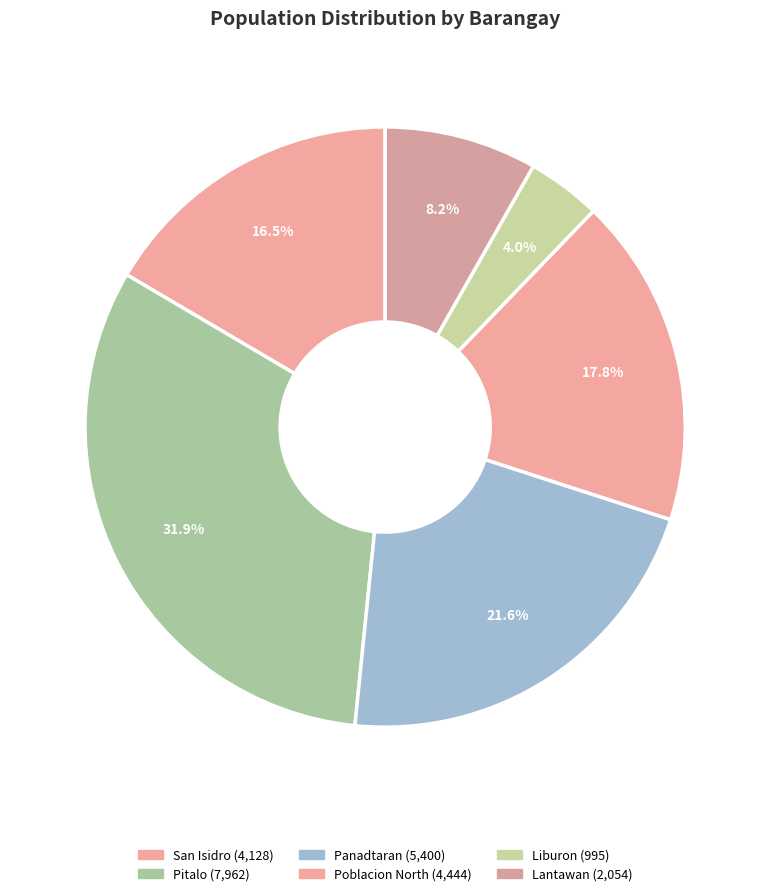

What percentage do Pitalo and Liburon together represent?

35.9%